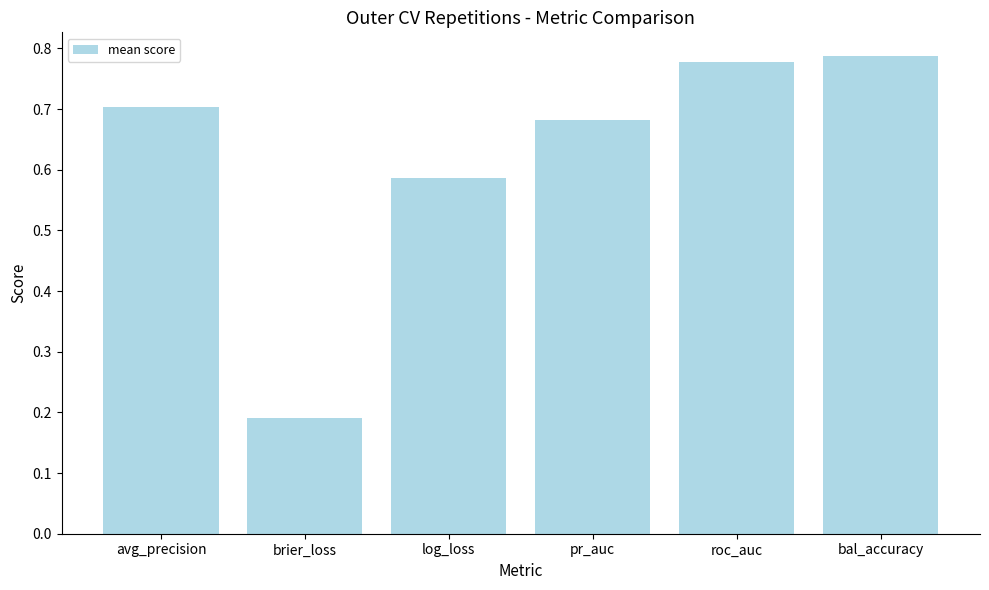

Which category has the lowest value across all series?

brier_loss